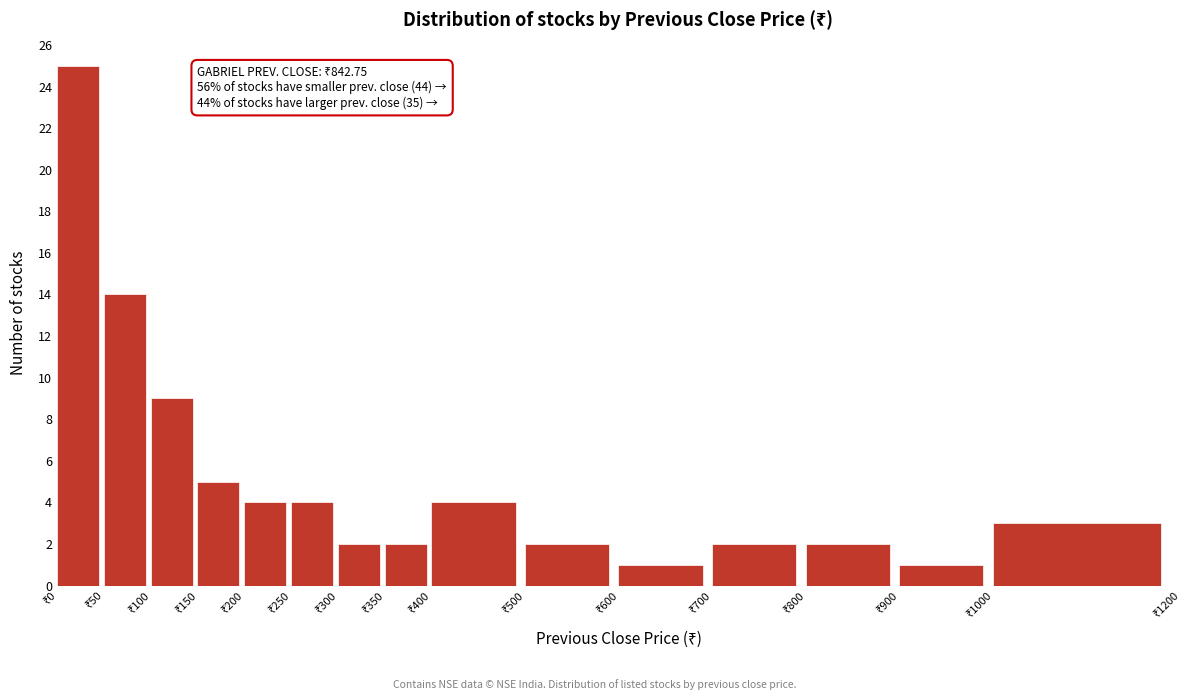

Over which range of the x-axis is the bar tallest?

0 to 50